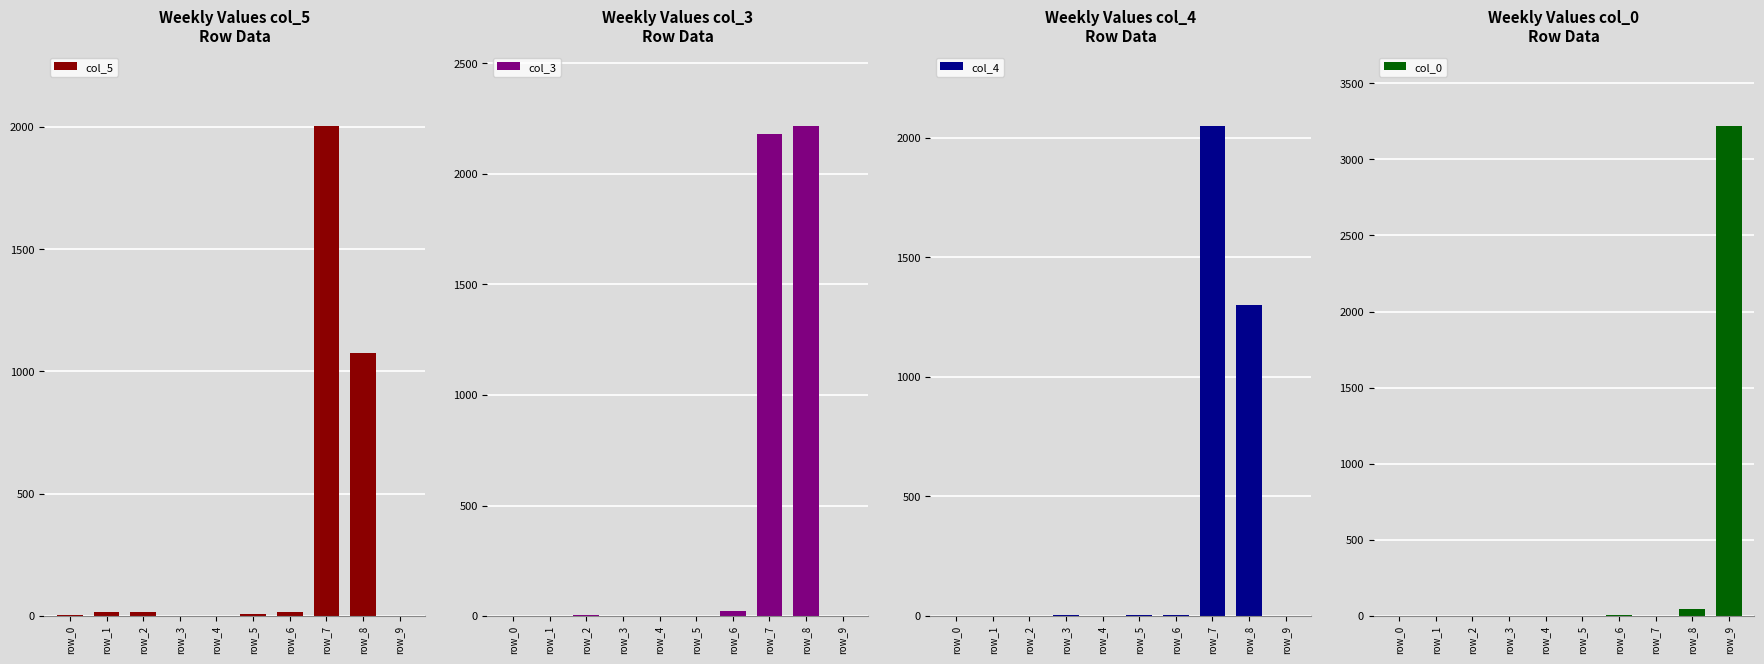

List the series in order of their peak value, lowest first.

col_5, col_4, col_3, col_0